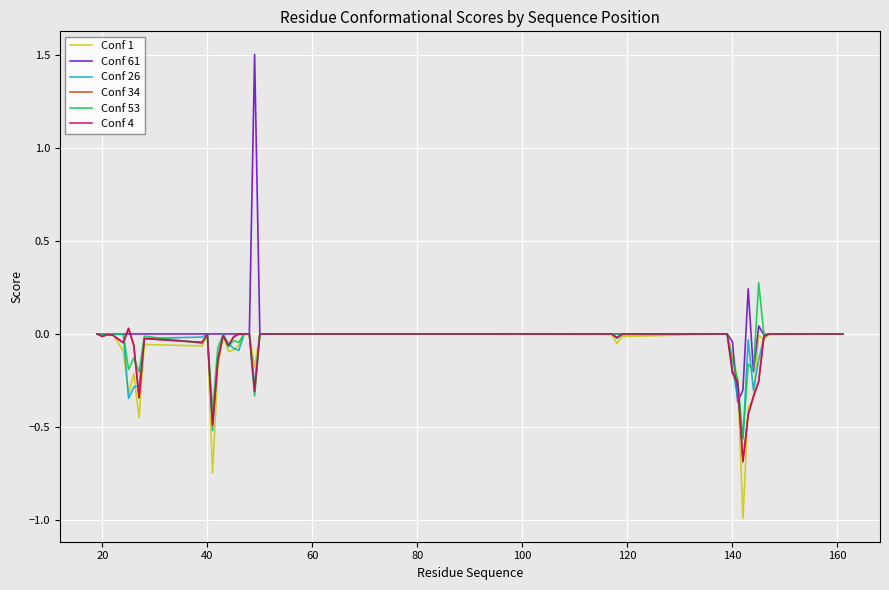

Does the chart display data point markers on the line(s)?

No